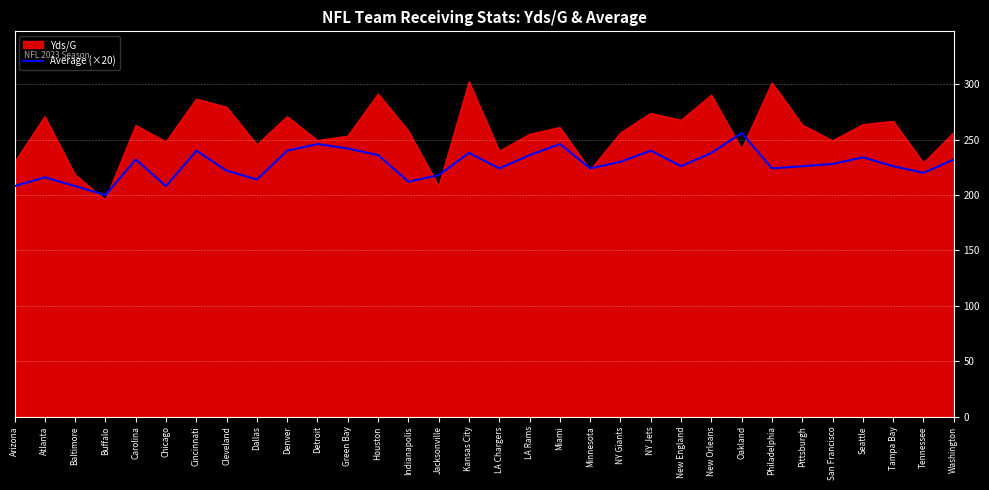

True or false: Average (×20) has a value of 224.0 at Philadelphia.

True